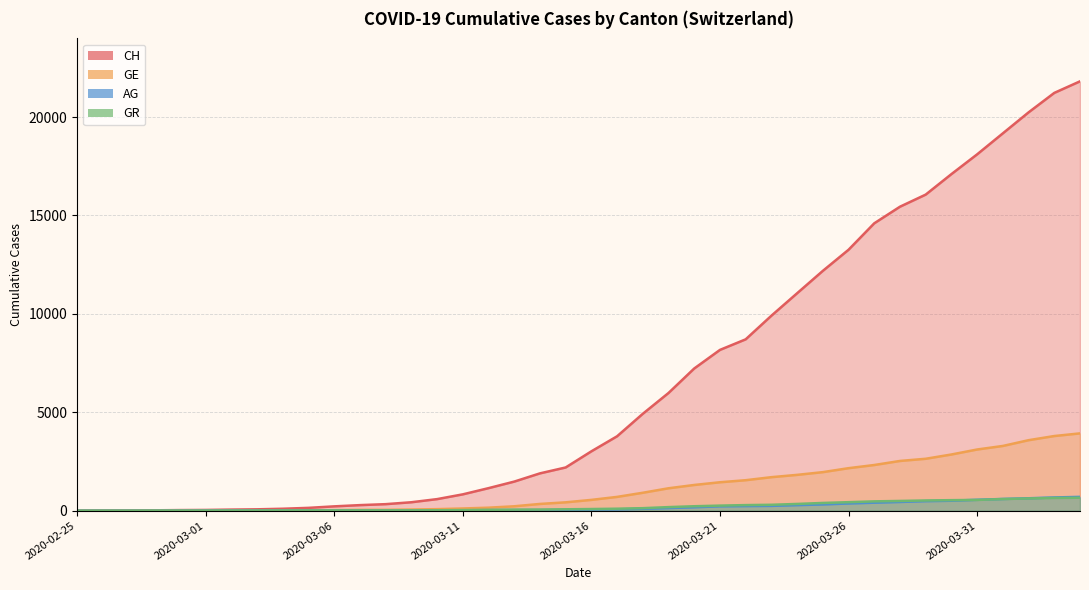

How many data points in AG are less than 56?

20